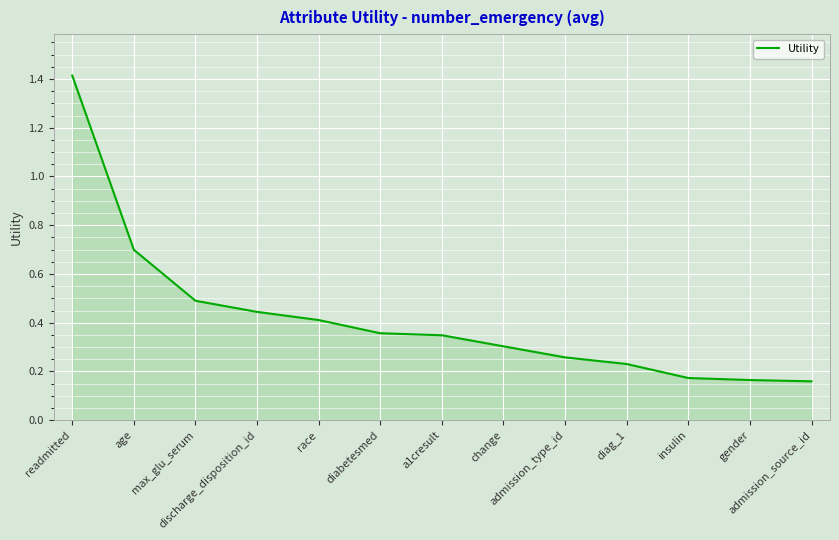

Is it true that the value at diabetesmed is 0.4?

True